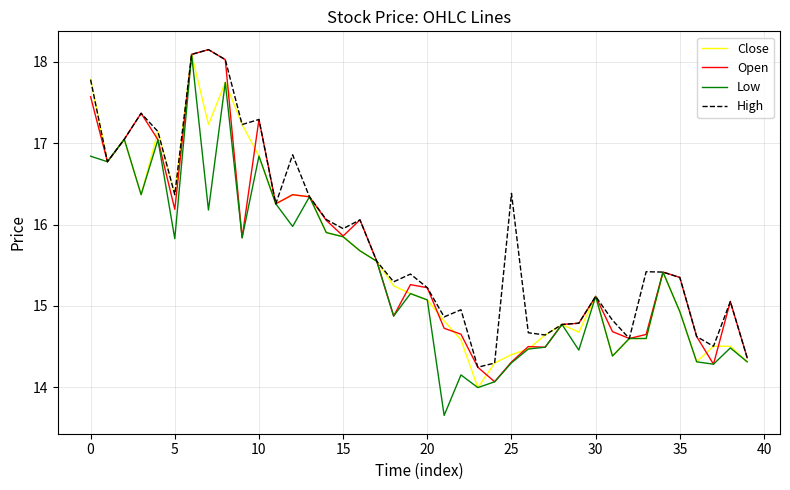

What is the minimum value for Close?

14.0